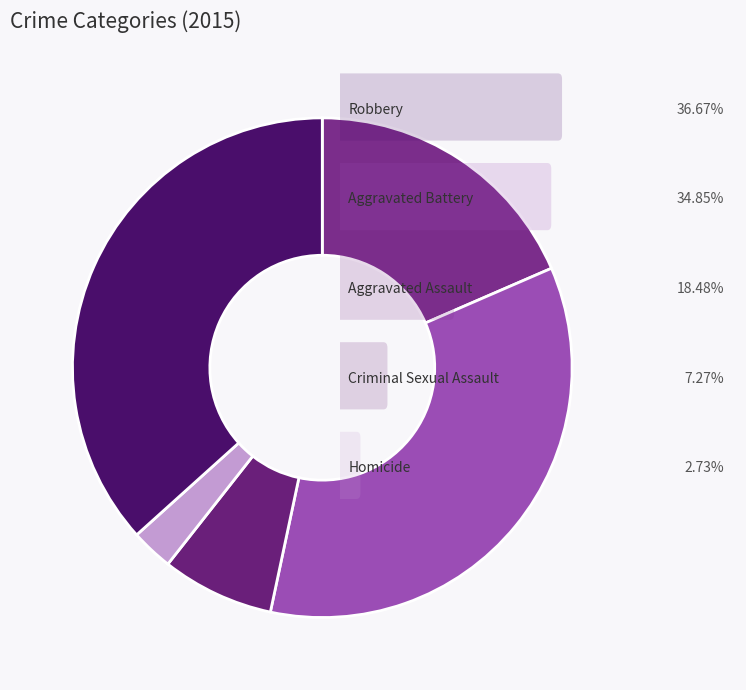

How many slices are in this pie chart?

5